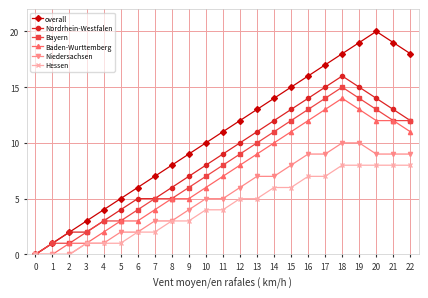

Count the number of data series in this chart.

6